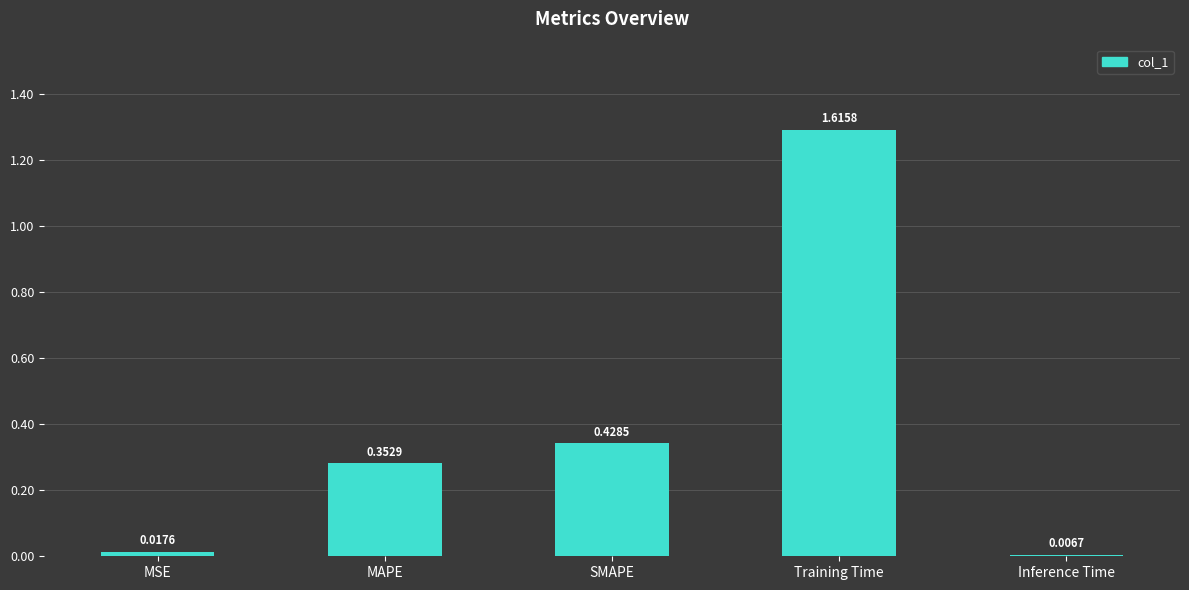

What is the average value?

0.5